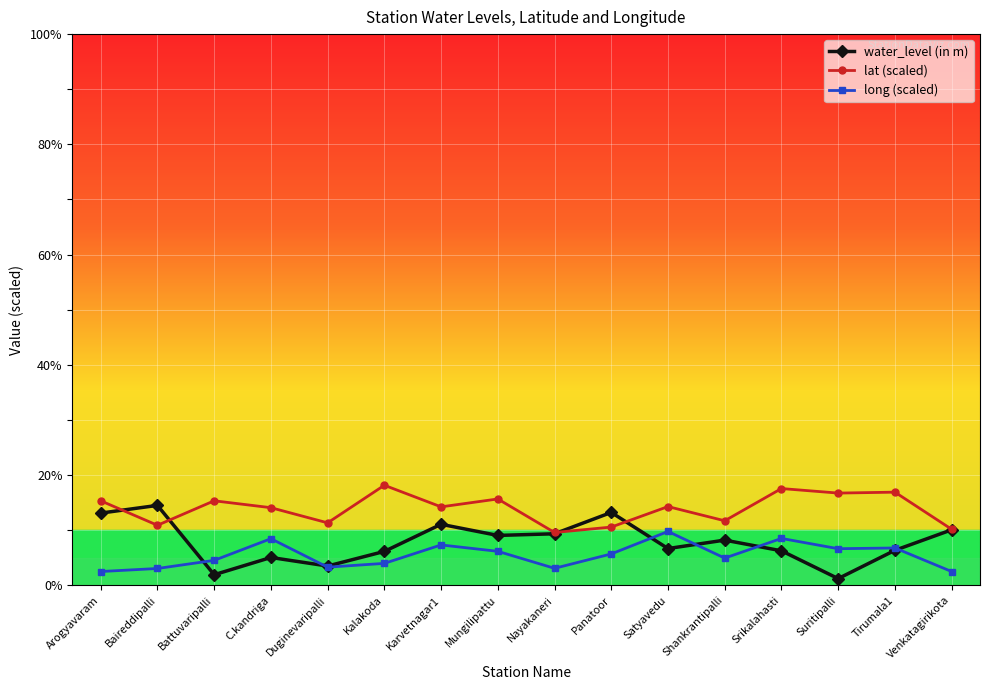

What is the approximate value of long (scaled) at Mungilipattu?

6.2